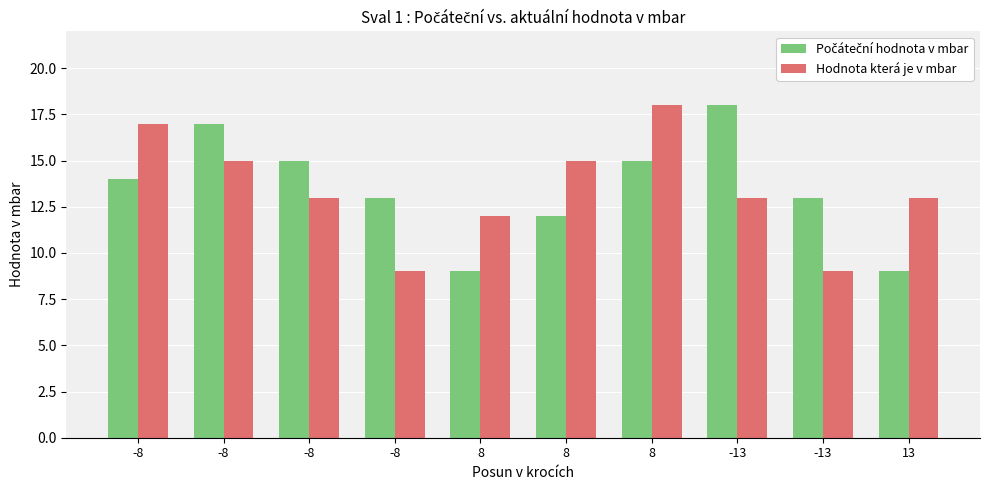

What is the sum of all Počáteční hodnota v mbar values?

135